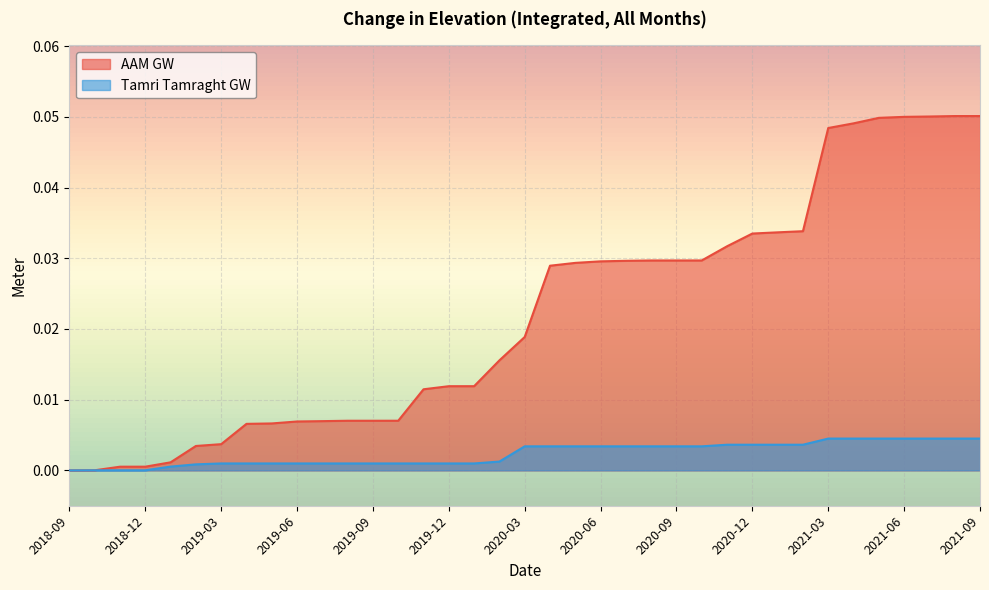

True or false: Tamri Tamraght GW and AAM GW intersect in this chart.

False